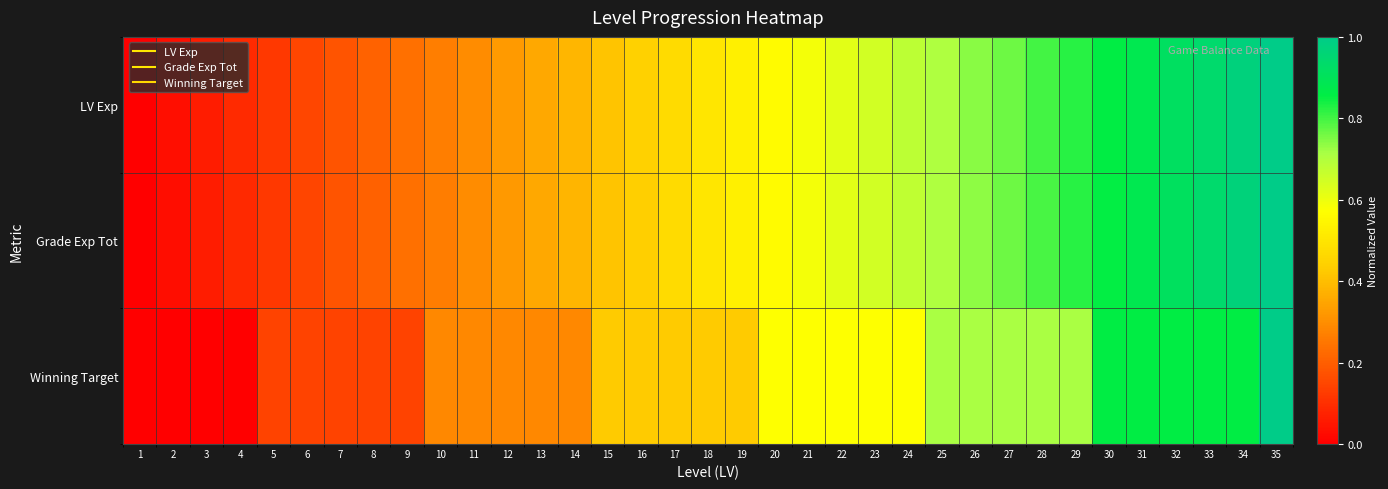

What is the maximum value shown in the chart?

1.0